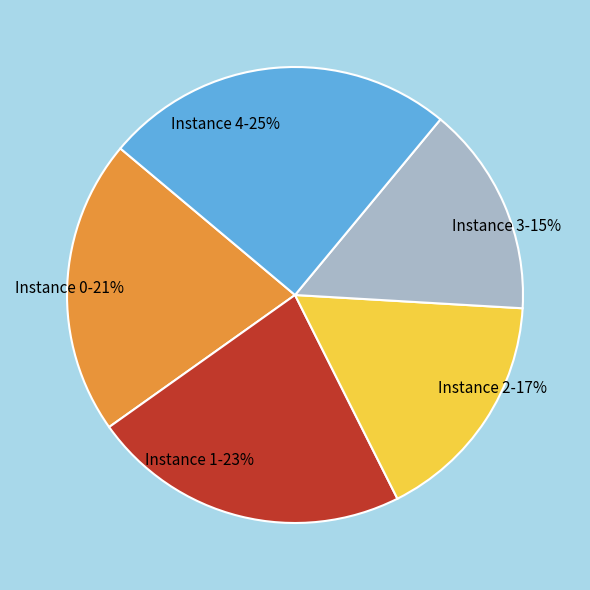

Rank the categories by value from highest to lowest.

Instance 4, Instance 1, Instance 0, Instance 2, Instance 3